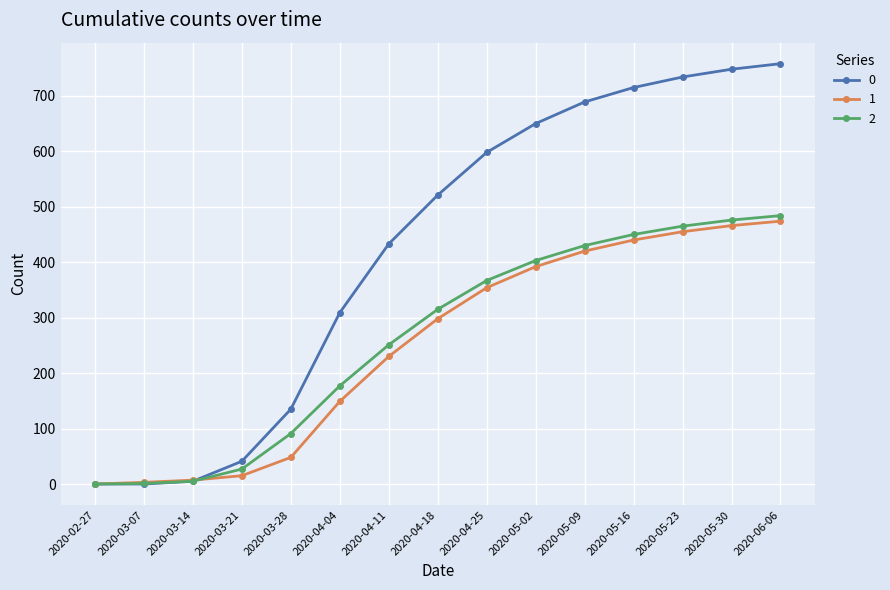

What is the highest value of the 2 series?

484